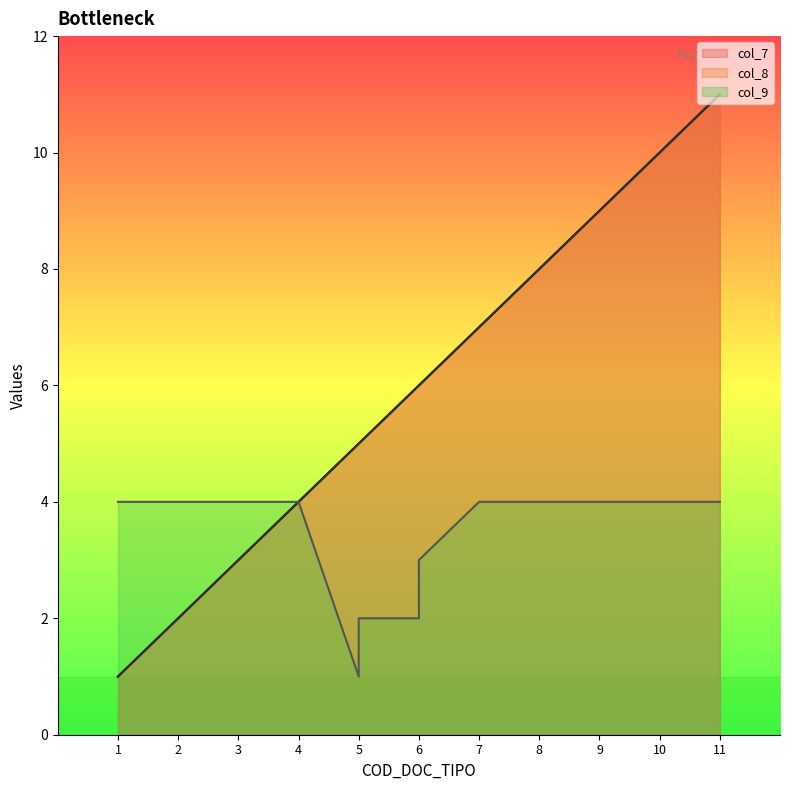

What is the approximate value of col_8 at 6, to the nearest 5?

5